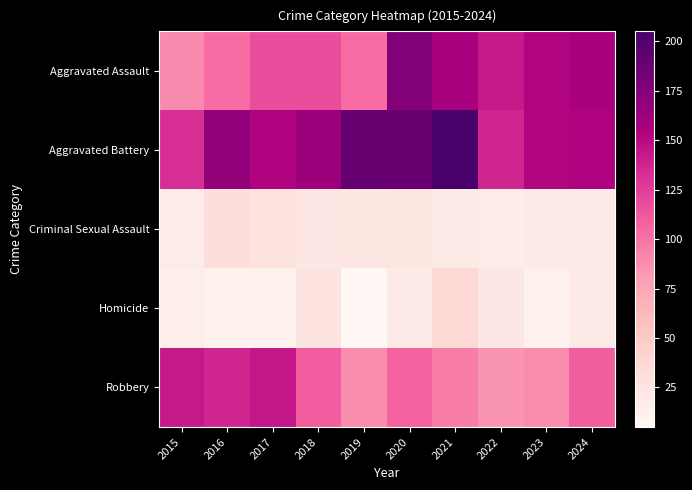

What is the total value across all series at 2015?

398